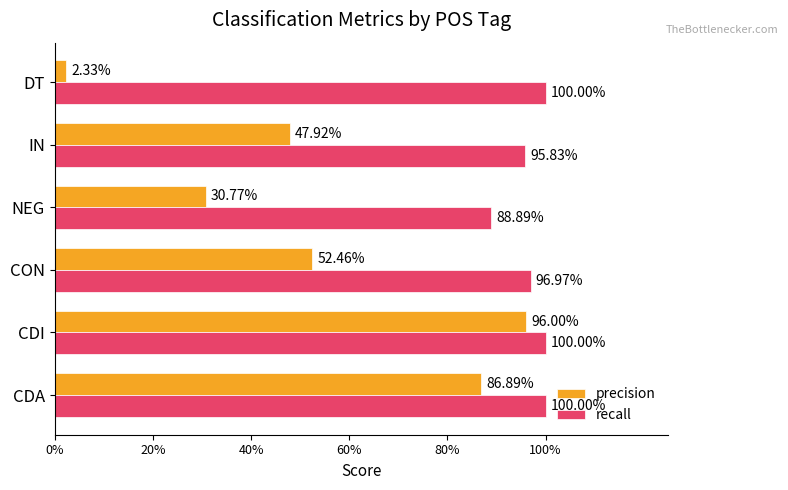

What are all the series names shown in the legend?

precision, recall